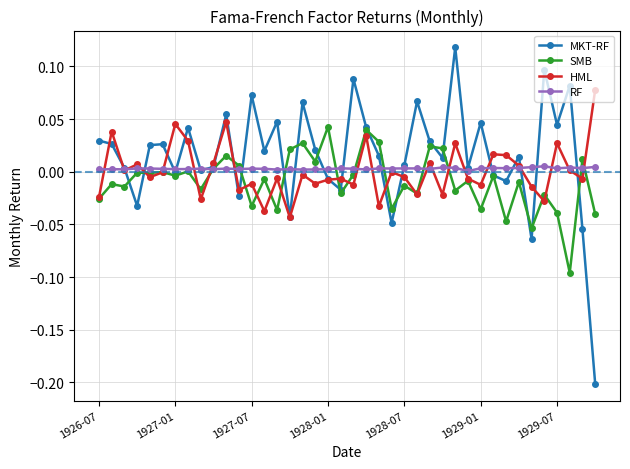

True or false: HML has more than 2 interior local peaks.

True